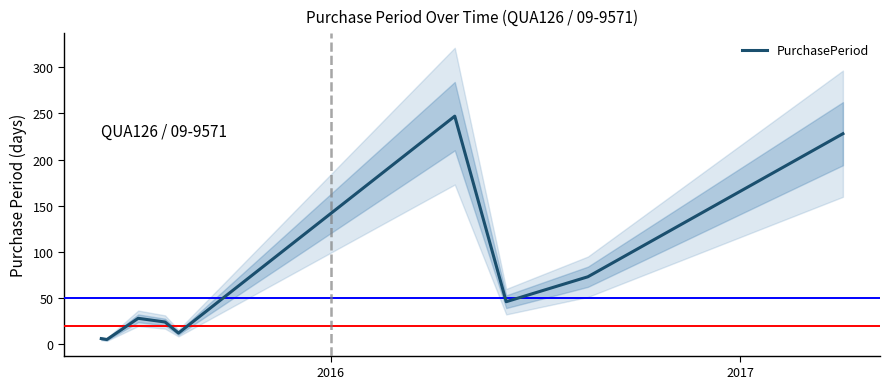

What is the maximum value for PurchasePeriod?

247